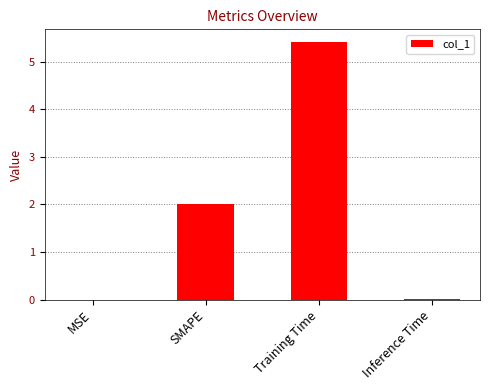

The value at MSE is 0.0. True or false?

True